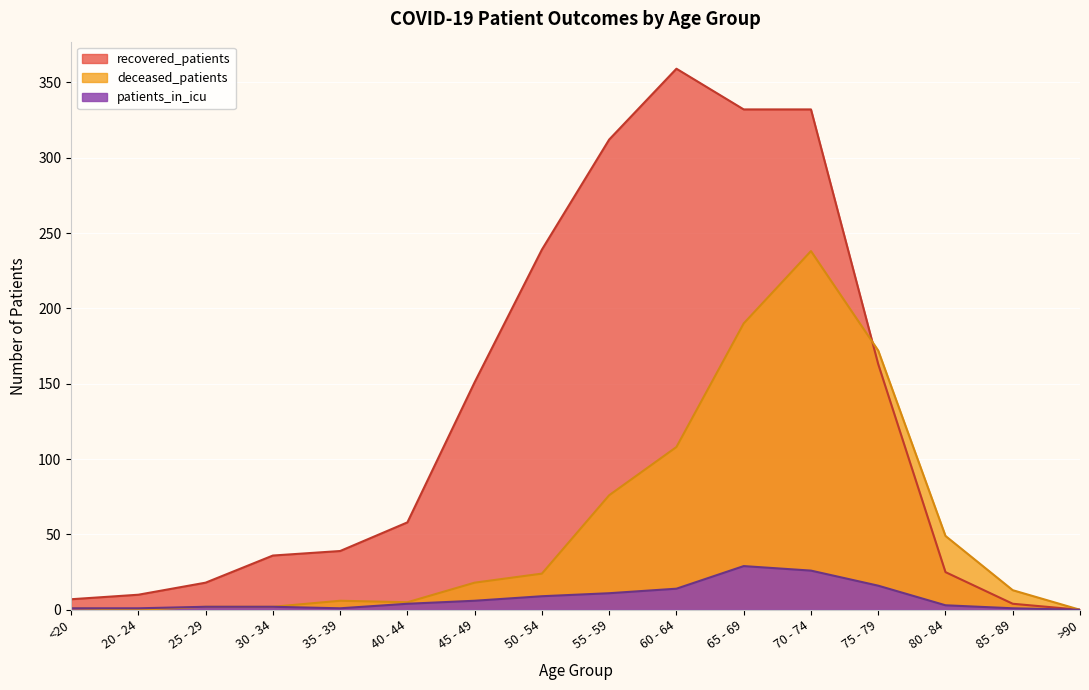

What is the value of the patients_in_icu point at the 13th from the left?

16